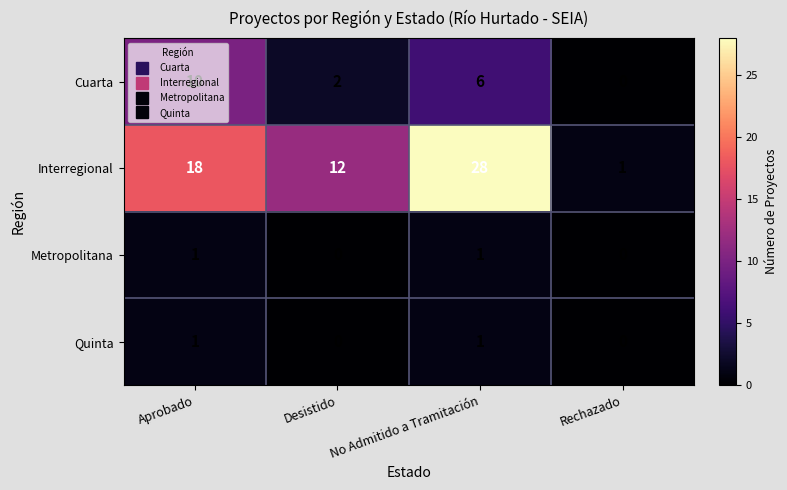

The value of Interregional at Aprobado is 18. True or false?

True